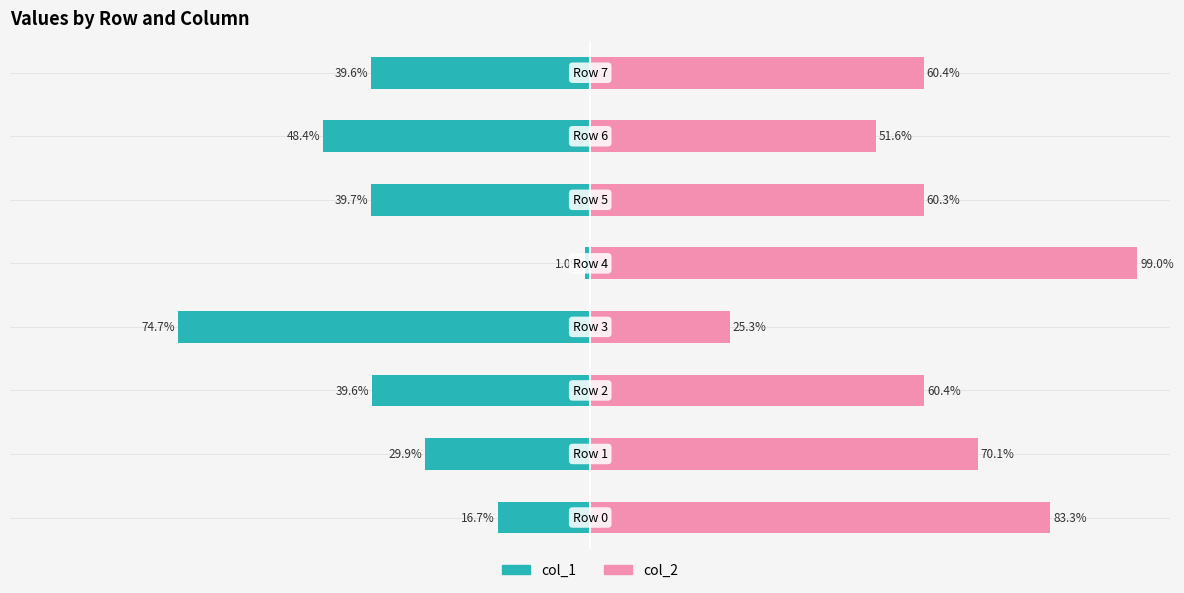

At which category is the sum across all series the highest?

4